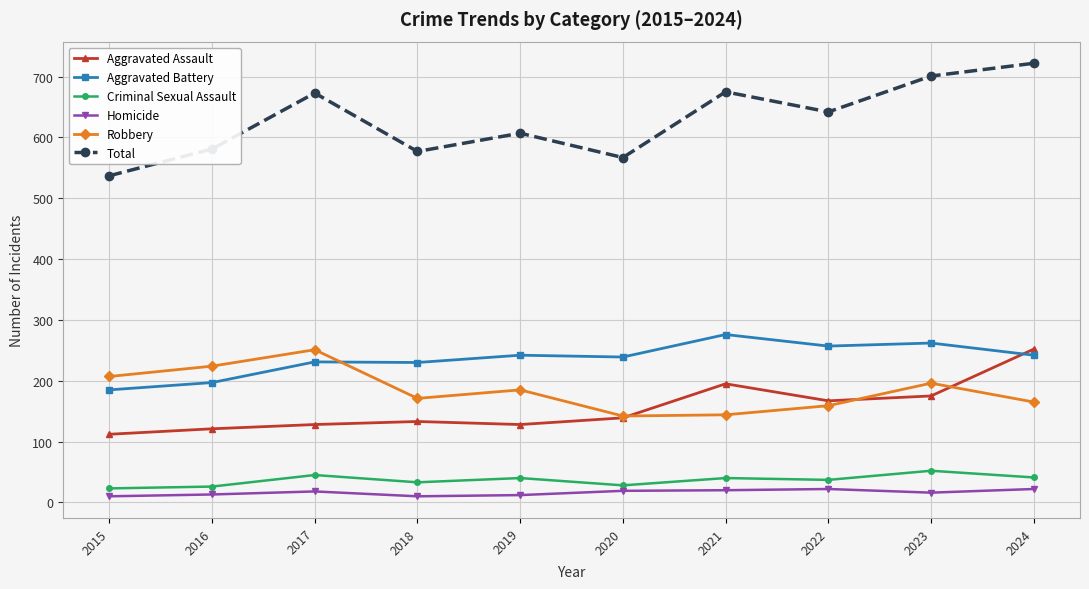

Rank the series at 2016 from lowest to highest value.

Homicide, Criminal Sexual Assault, Aggravated Assault, Aggravated Battery, Robbery, Total